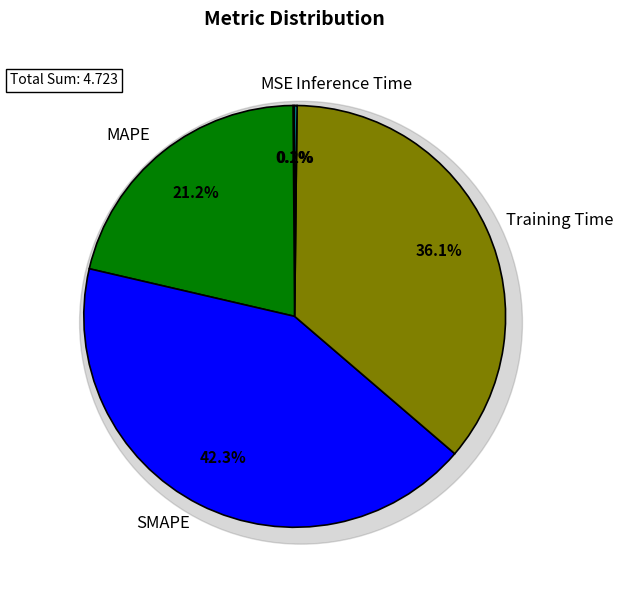

Which slice is the largest?

SMAPE